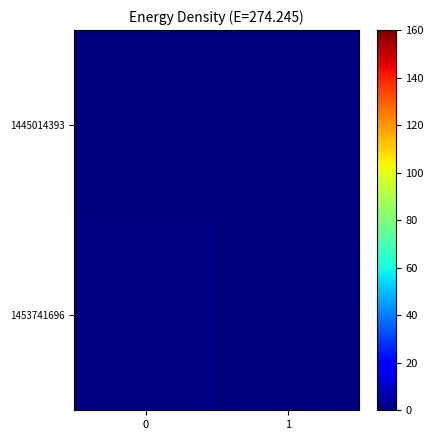

At how many categories does at least one series exceed 0?

1